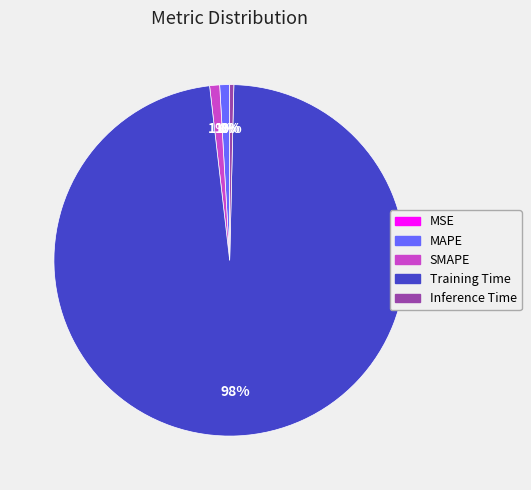

What percentage is the Training Time slice, to the nearest percent?

98%